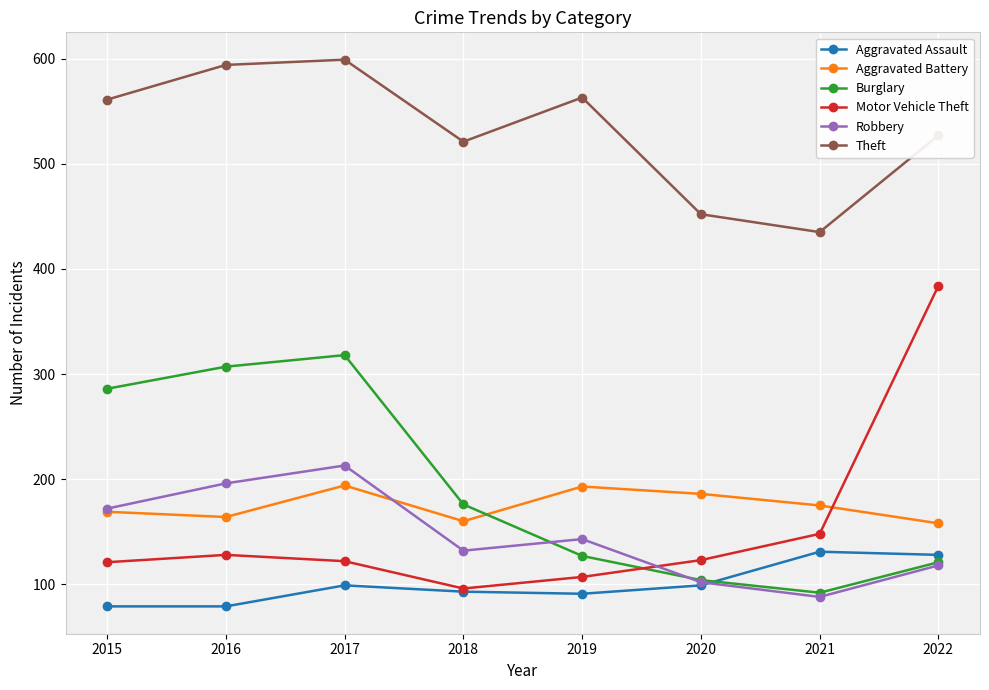

True or false: Aggravated Assault and Burglary intersect in this chart.

True